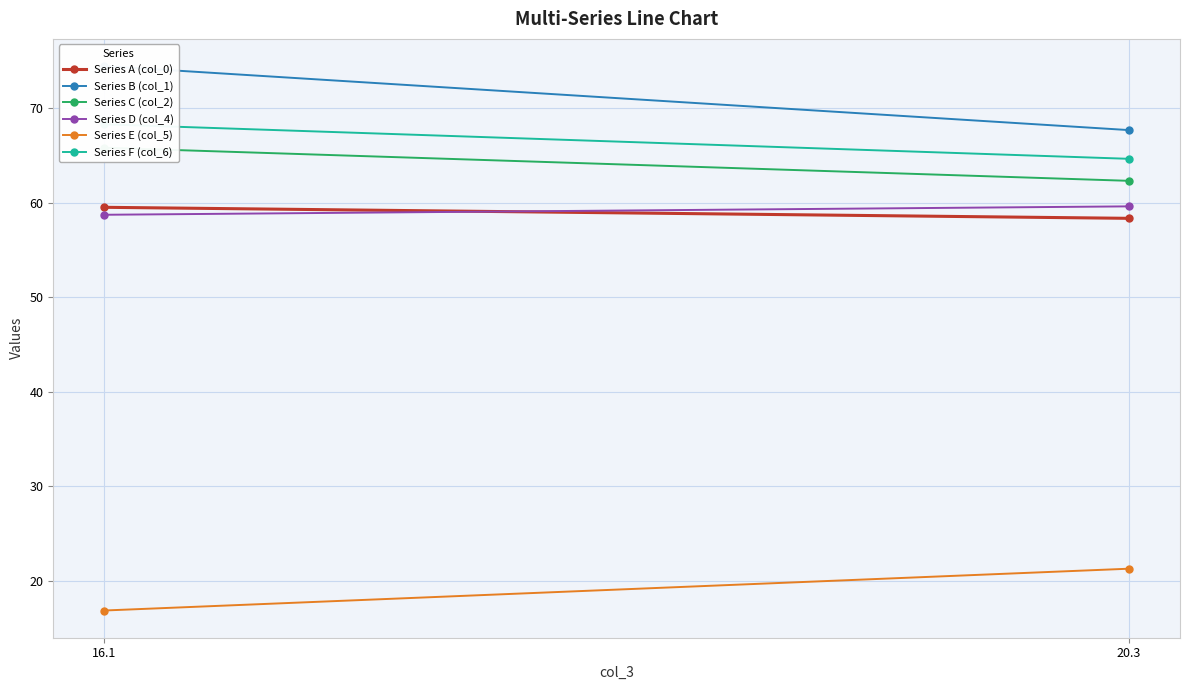

What is the maximum value for Series F (col_6)?

68.3